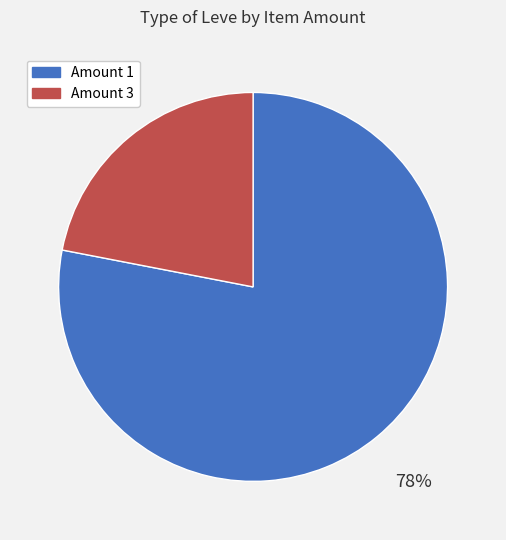

To the nearest percent, what portion does Amount 3 represent?

22%